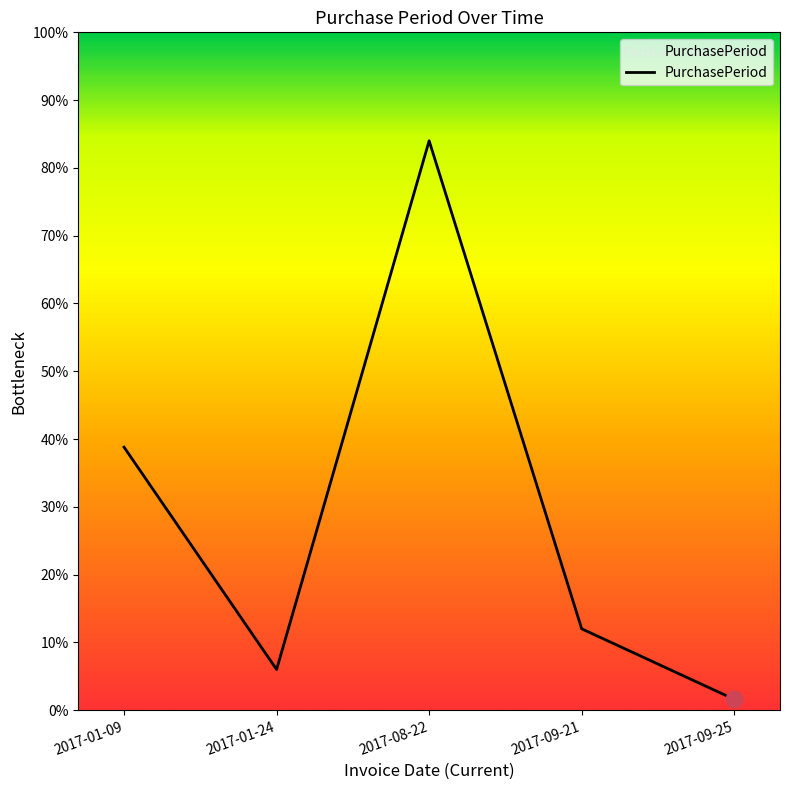

What is the label of the 3rd point from the left?

2017-08-22